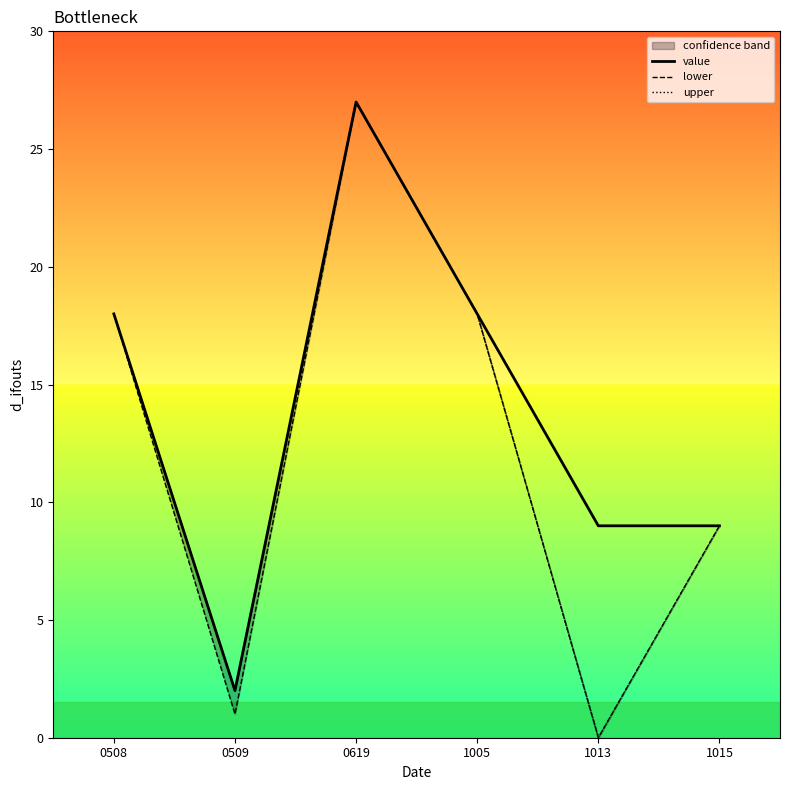

Reading right to left, what are all the values shown in this chart?

value: 1015=9	1013=9	1005=18	0619=27	0509=2	0508=18
lower: 1015=9	1013=0	1005=18	0619=27	0509=1	0508=18
upper: 1015=9	1013=0	1005=18	0619=27	0509=2	0508=18